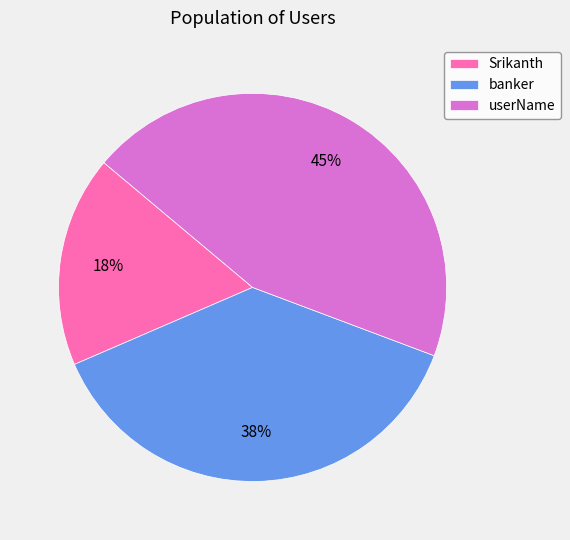

Count the number of slices in the pie.

3